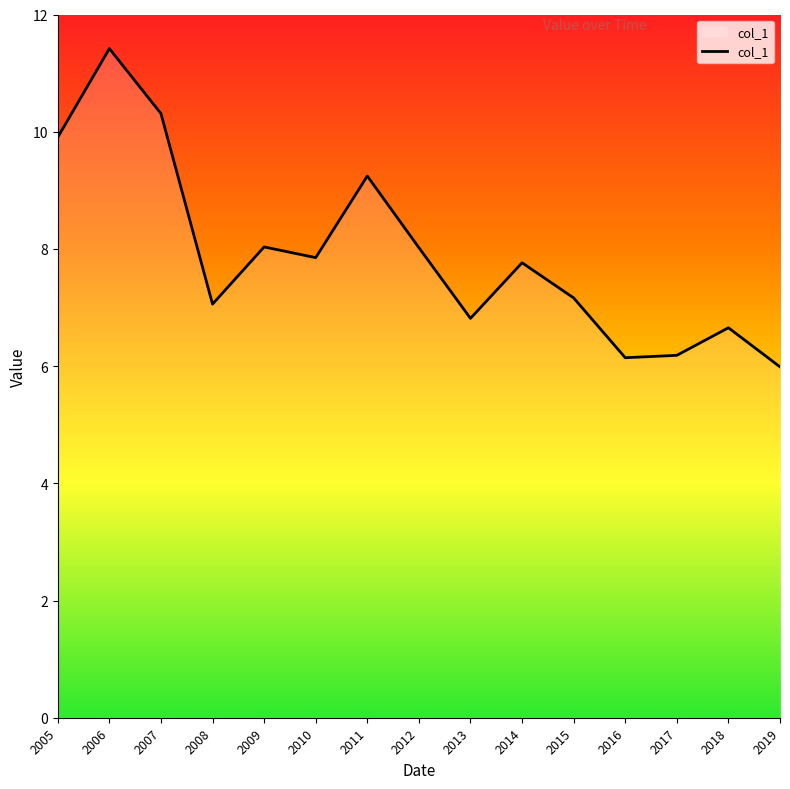

True or false: the data shows 6.0 at 2019.

True